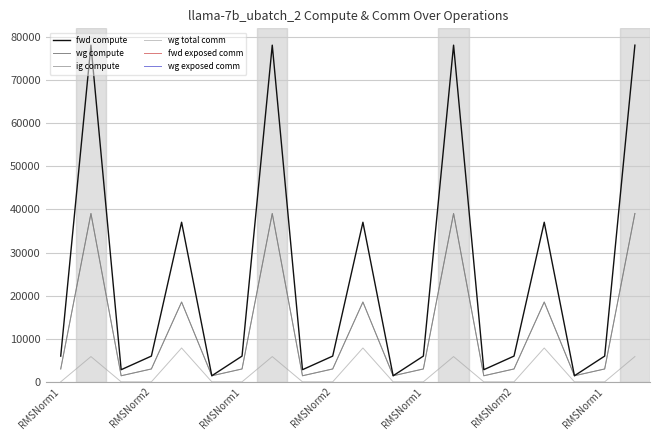

Where does the fwd compute series first go above 5970?

RMSNorm1